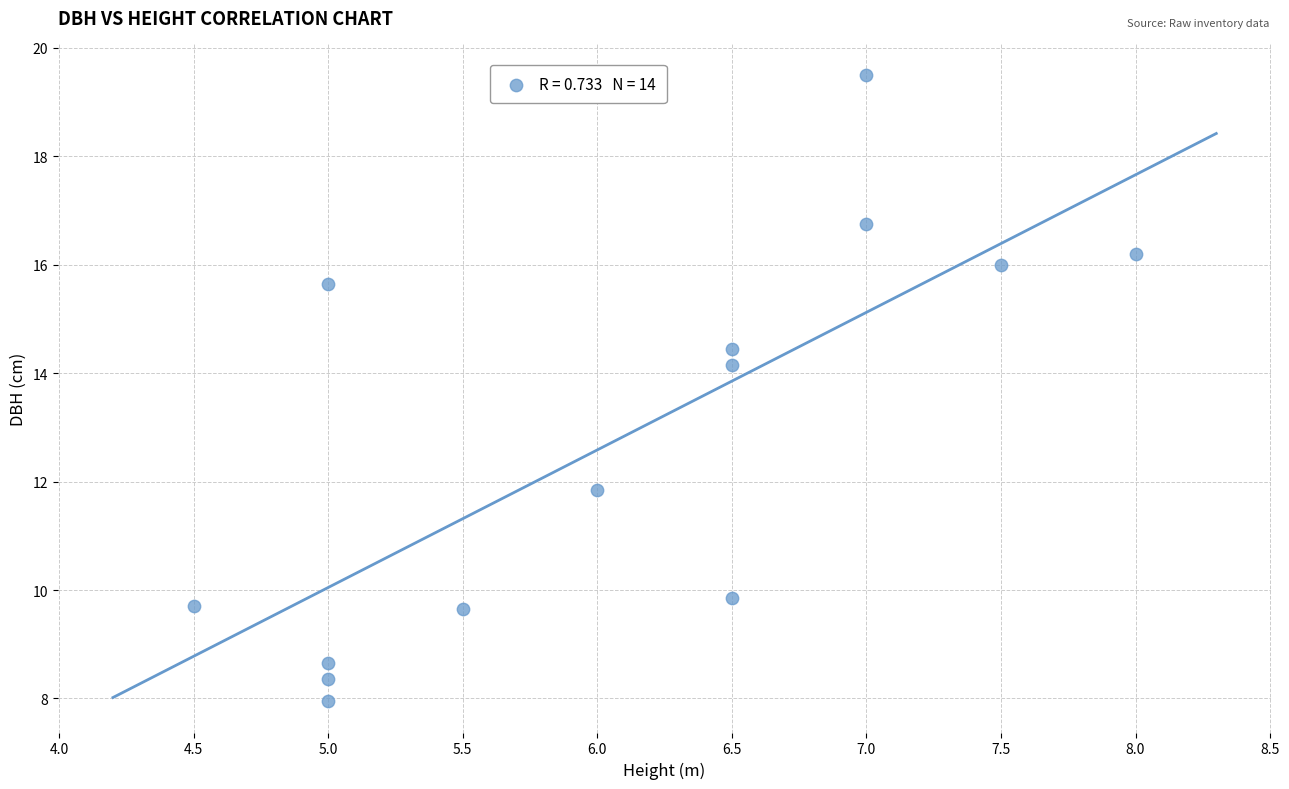

What is the range of X values (max minus min)?

3.5